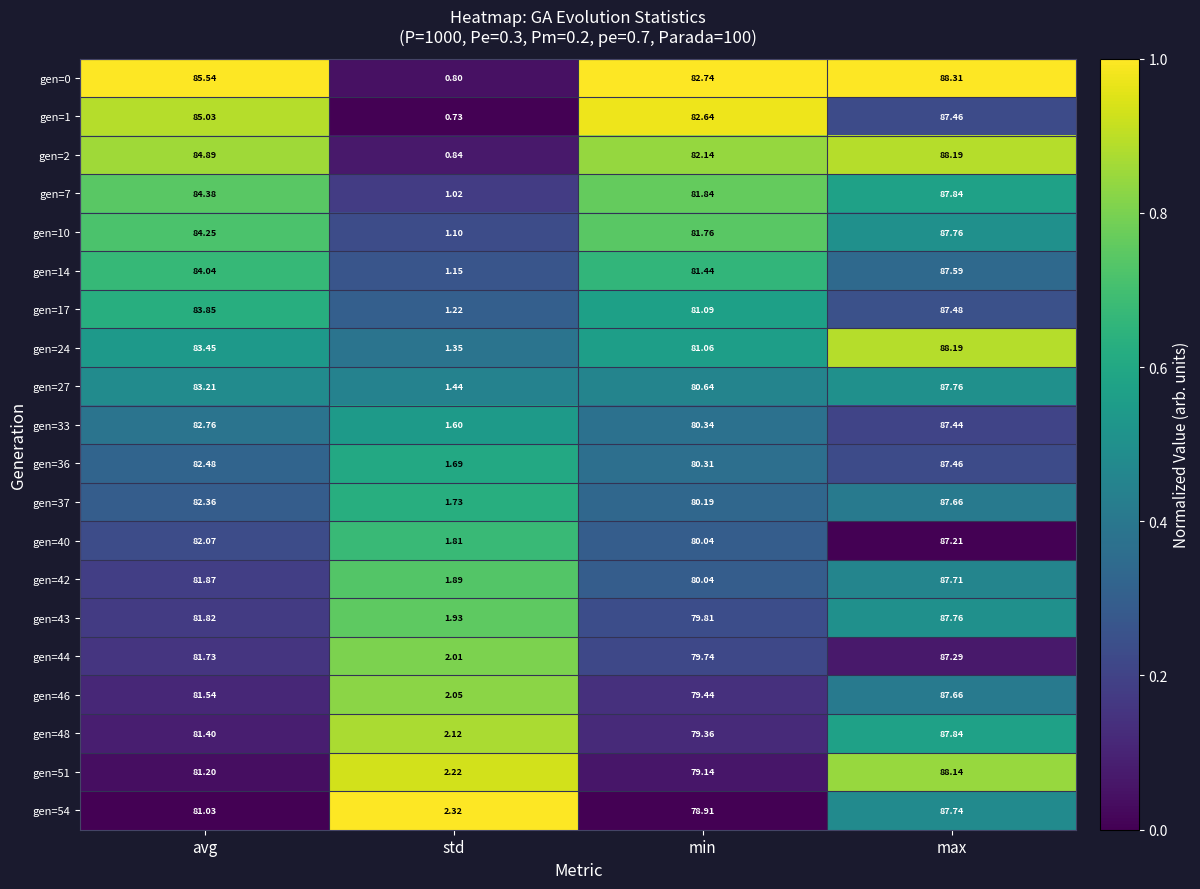

Which label corresponds to the largest value in the chart?

max